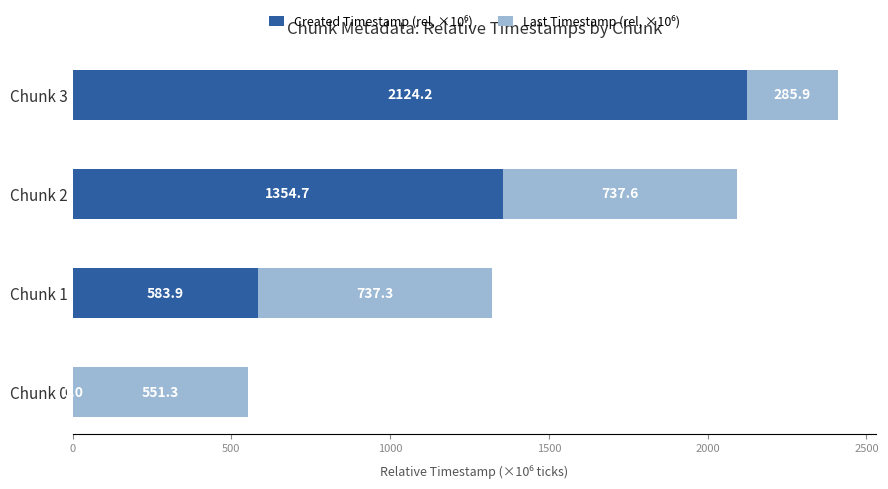

What is the total value across all series at Chunk 0?

551.3